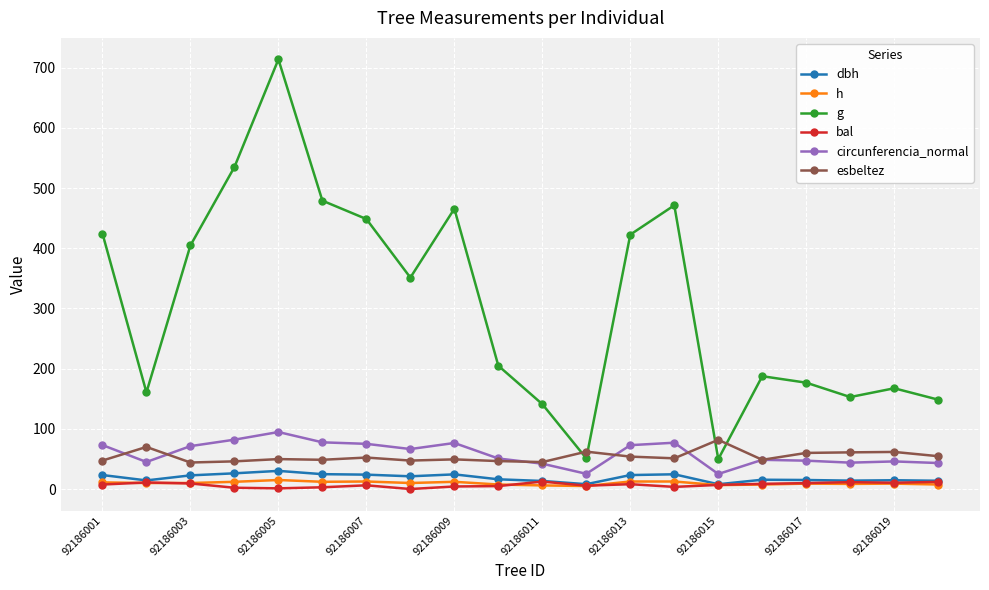

True or false: dbh has more than 2 interior local peaks.

True